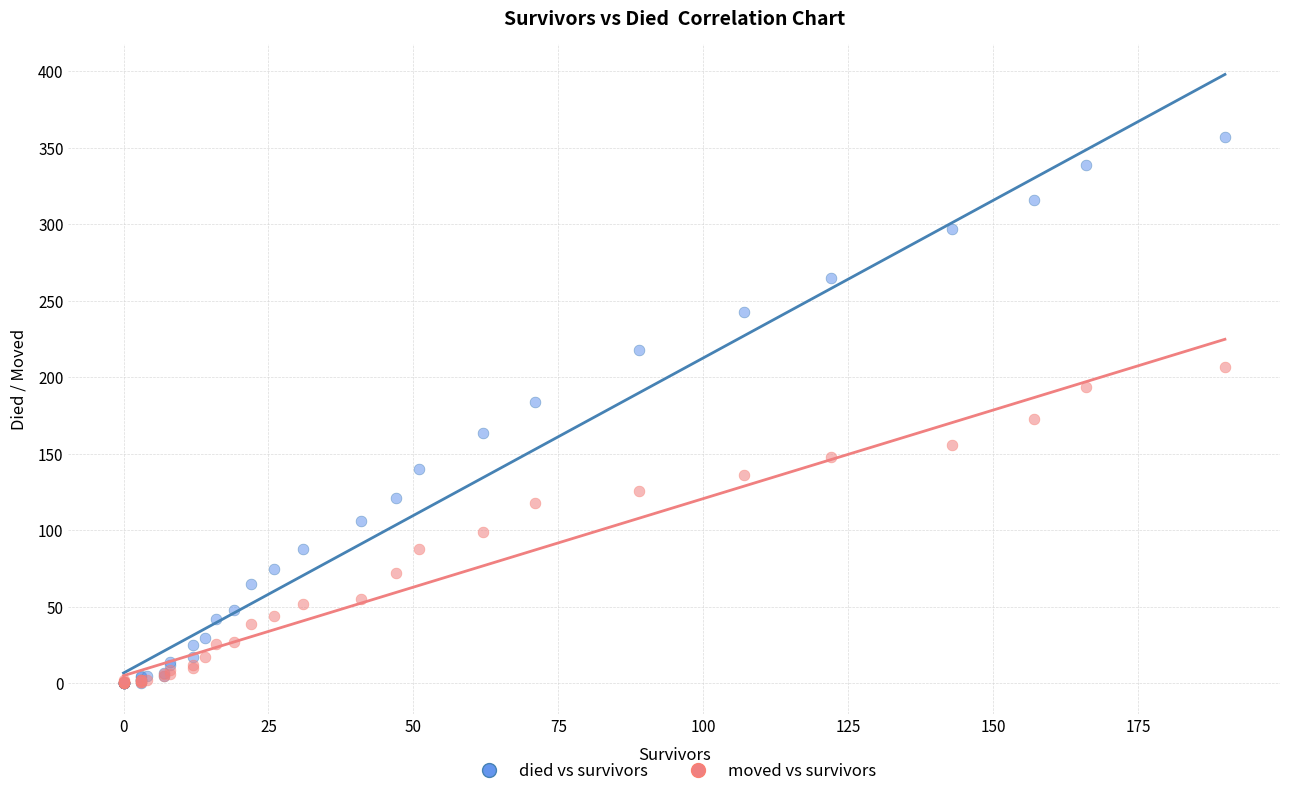

Which series reaches the maximum Y coordinate?

died vs survivors